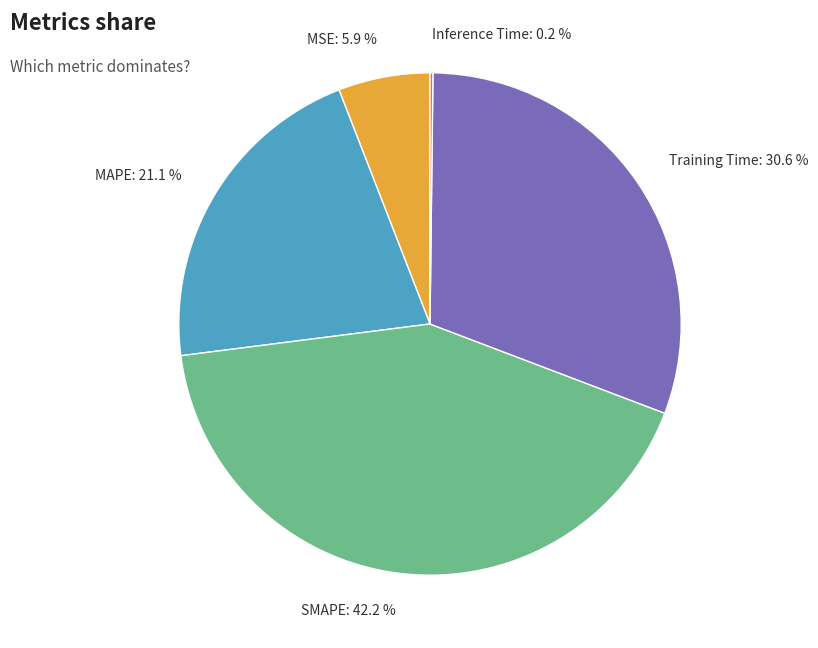

What is the largest slice in the pie chart?

SMAPE